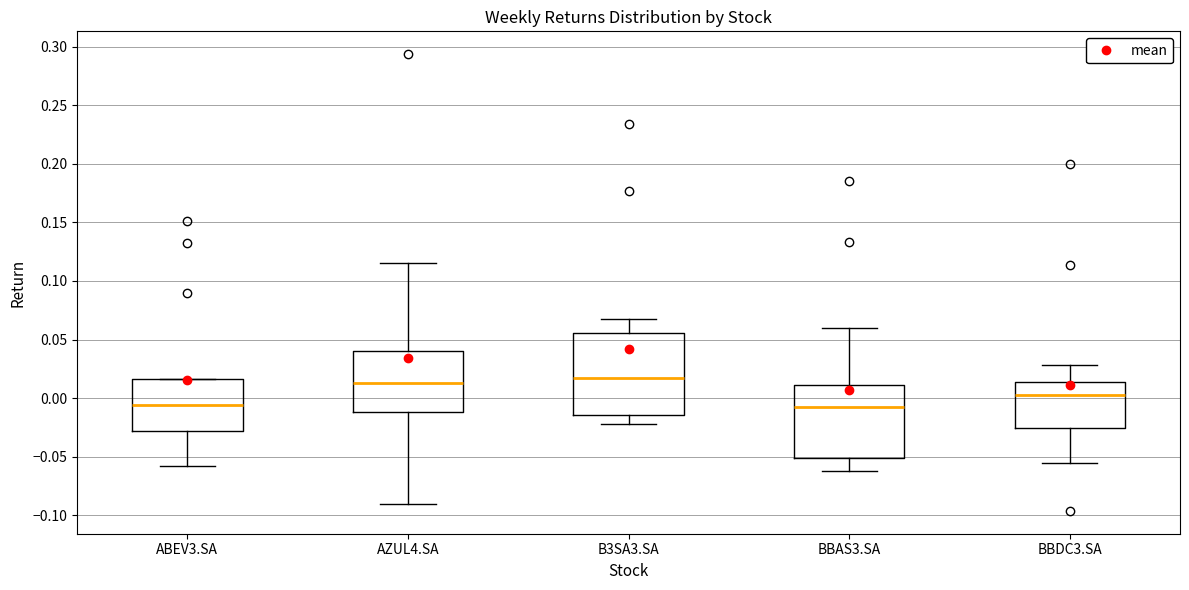

Where is the upper edge of the box for B3SA3.SA on the y-axis? The values are not printed on the chart, so give them approximately, as read against the axis.

0.055